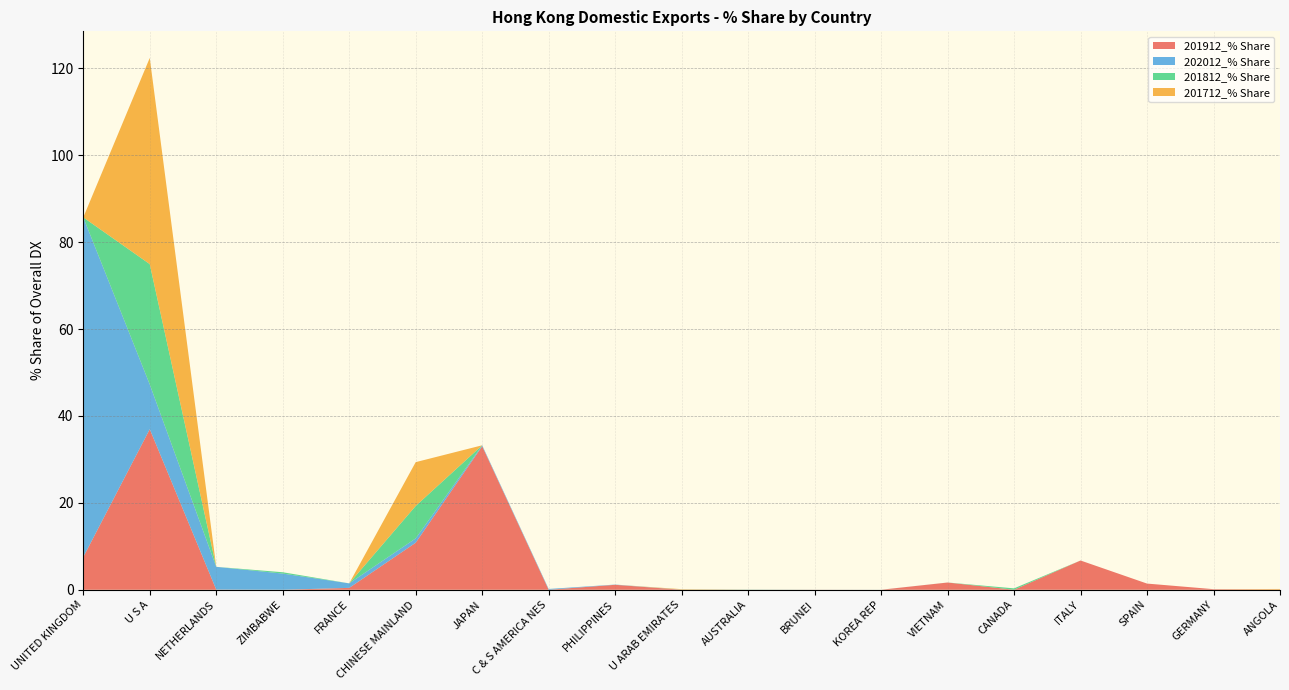

Reading left to right, extract all data points from this chart.

201912_% Share: UNITED KINGDOM=7.5	U S A=36.9	NETHERLANDS=0.0	ZIMBABWE=0.0	FRANCE=0.4	CHINESE MAINLAND=10.8	JAPAN=33.0	C & S AMERICA NES=0.0	PHILIPPINES=1.1	U ARAB EMIRATES=0.0	AUSTRALIA=0.0	BRUNEI=0.0	KOREA REP=0.0	VIETNAM=1.7	CANADA=0.0	ITALY=6.7	SPAIN=1.4	GERMANY=0.1	ANGOLA=0.0
202012_% Share: UNITED KINGDOM=78.2	U S A=10.3	NETHERLANDS=5.2	ZIMBABWE=3.7	FRANCE=1.0	CHINESE MAINLAND=1.0	JAPAN=0.2	C & S AMERICA NES=0.2	PHILIPPINES=0.1	U ARAB EMIRATES=0.0	AUSTRALIA=0.0	BRUNEI=0.0	KOREA REP=0.0	VIETNAM=0.0	CANADA=0.0	ITALY=0.0	SPAIN=0.0	GERMANY=0.0	ANGOLA=0.0
201812_% Share: UNITED KINGDOM=0.0	U S A=27.7	NETHERLANDS=0.0	ZIMBABWE=0.3	FRANCE=0.0	CHINESE MAINLAND=7.5	JAPAN=0.0	C & S AMERICA NES=0.0	PHILIPPINES=0.0	U ARAB EMIRATES=0.0	AUSTRALIA=0.0	BRUNEI=0.0	KOREA REP=0.0	VIETNAM=0.0	CANADA=0.3	ITALY=0.0	SPAIN=0.0	GERMANY=0.0	ANGOLA=0.0
201712_% Share: UNITED KINGDOM=0.0	U S A=47.4	NETHERLANDS=0.0	ZIMBABWE=0.0	FRANCE=0.0	CHINESE MAINLAND=10.1	JAPAN=0.0	C & S AMERICA NES=0.0	PHILIPPINES=0.0	U ARAB EMIRATES=0.1	AUSTRALIA=0.0	BRUNEI=0.0	KOREA REP=0.0	VIETNAM=0.0	CANADA=0.0	ITALY=0.0	SPAIN=0.0	GERMANY=0.0	ANGOLA=0.1